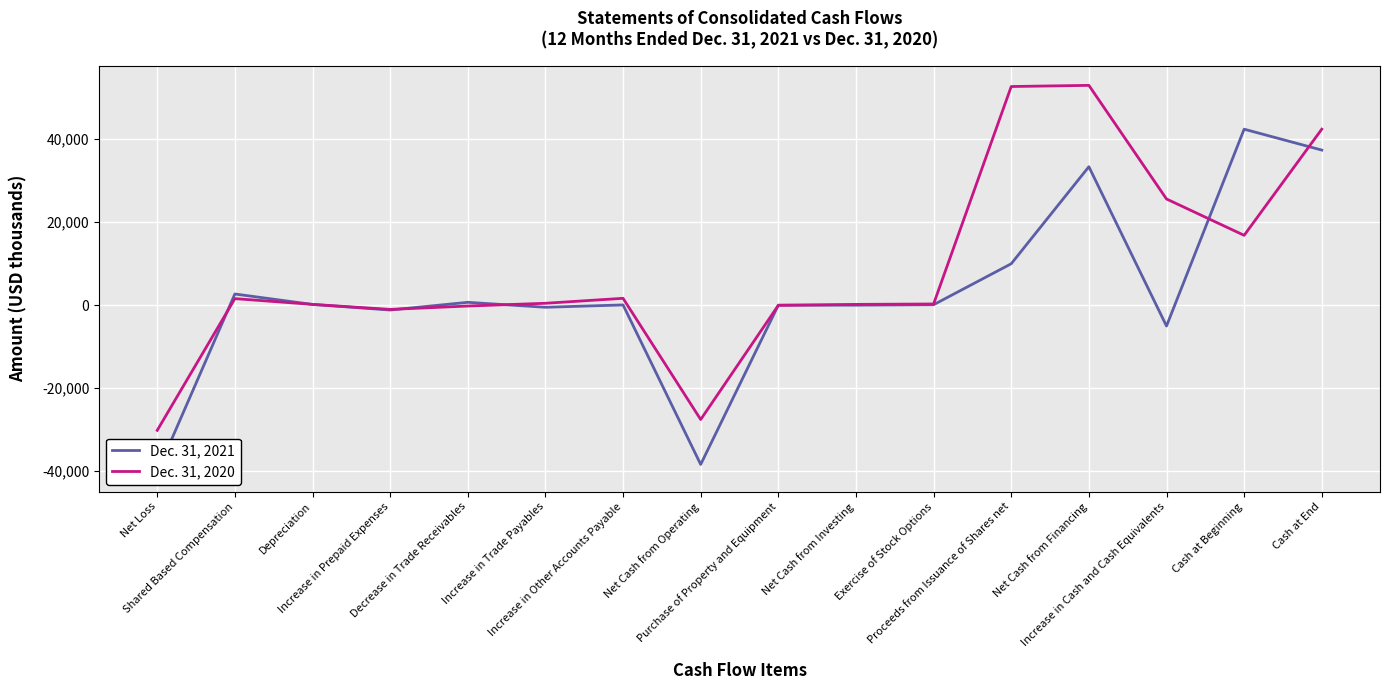

What is the average value of the Dec. 31, 2020 series?

8477